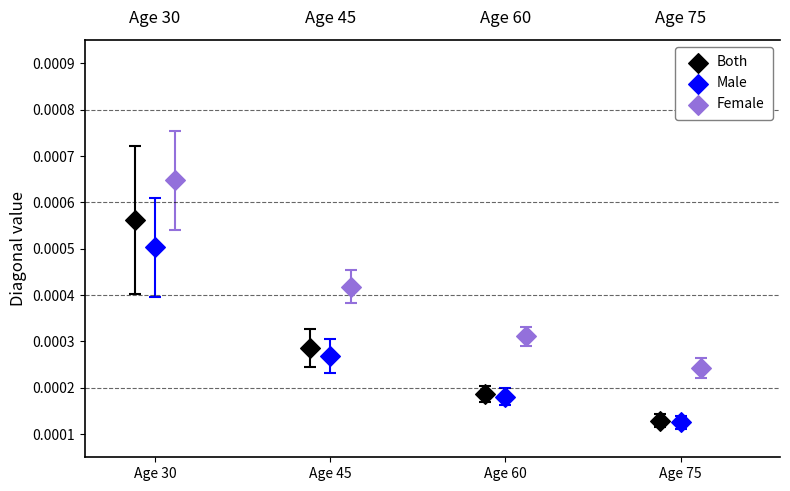

Which series reaches the maximum Y coordinate?

Female